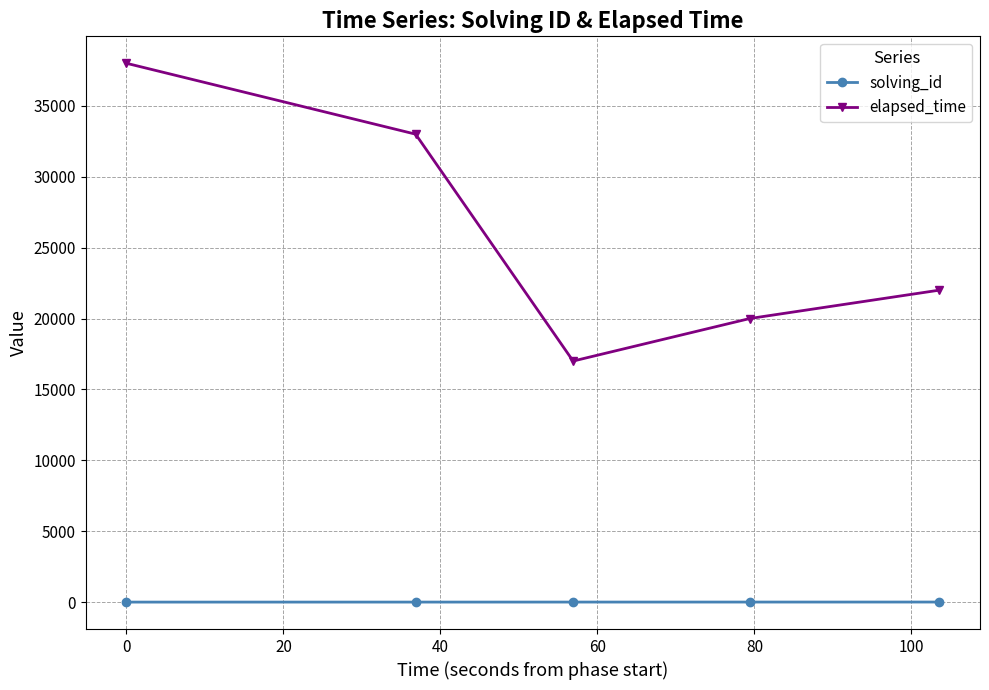

What is the minimum value for elapsed_time?

17000